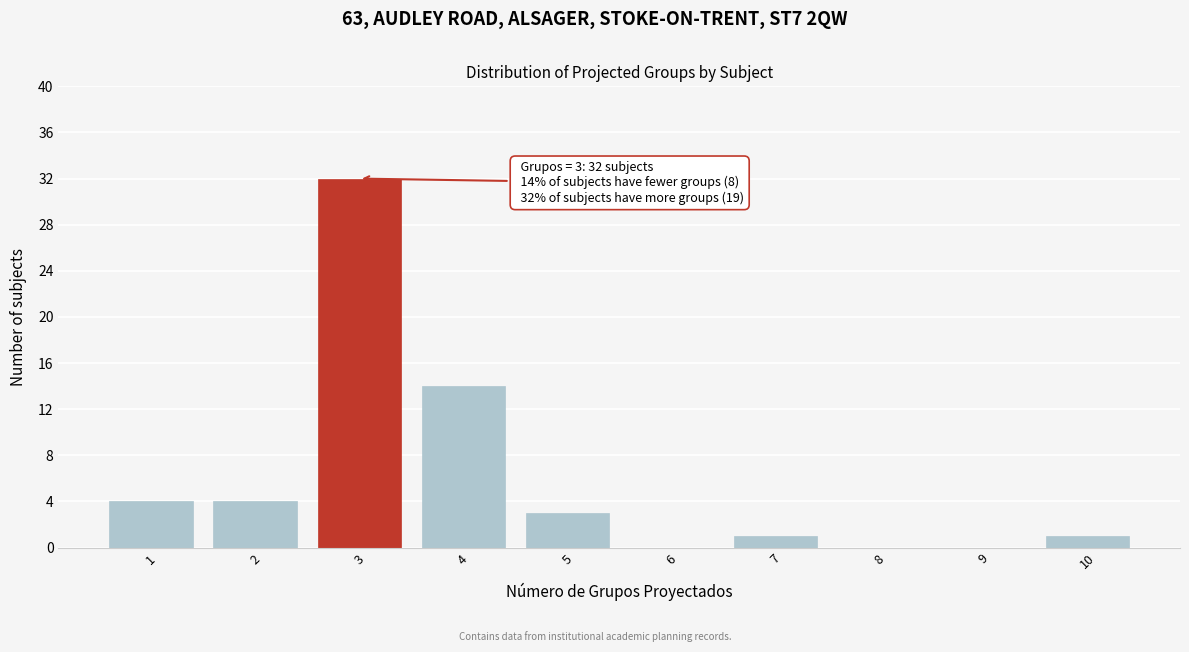

Which range on the x-axis has the tallest bar?

2.5 to 3.5